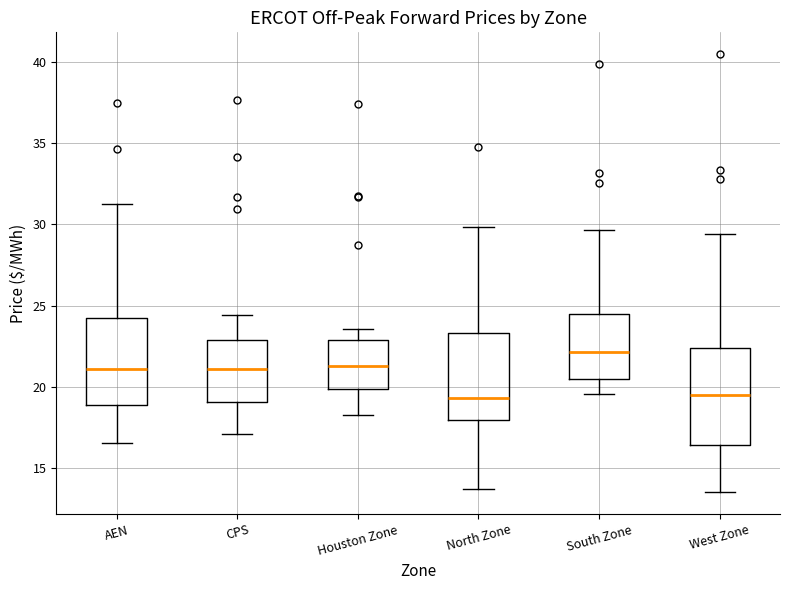

Which box has the highest median line?

South Zone